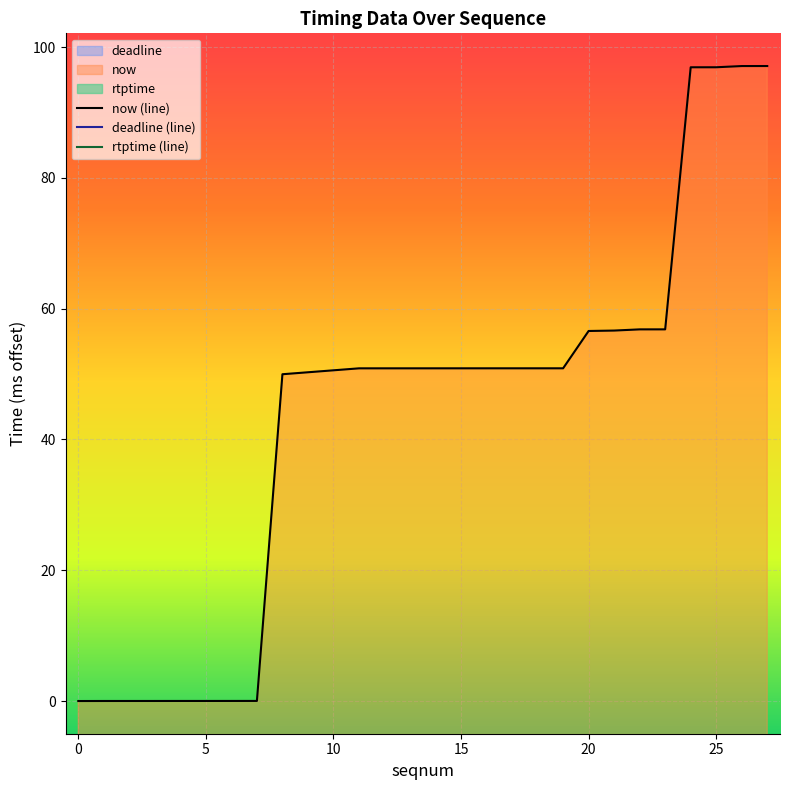

Which label corresponds to the largest value in the chart?

27